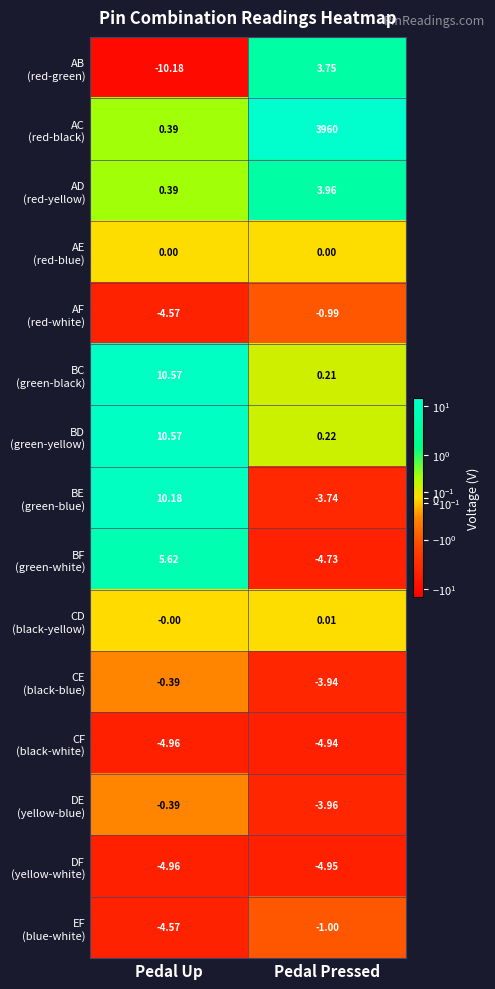

At which category is the sum across all series the highest?

Pedal Pressed